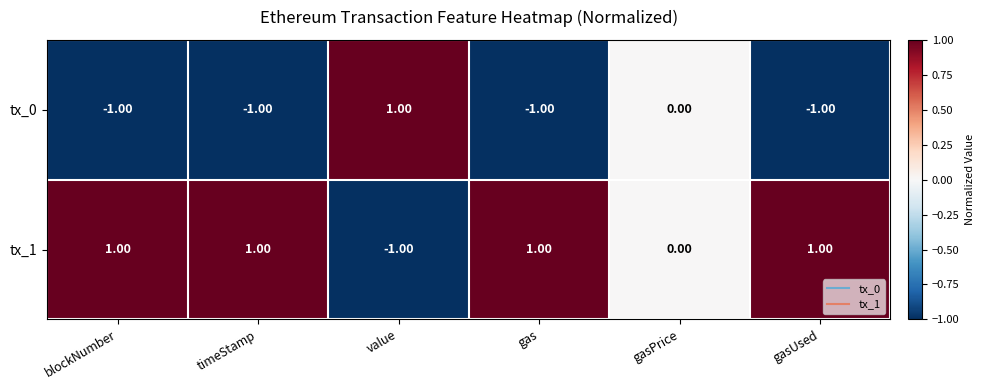

What is the difference between the highest and lowest values at timeStamp?

2